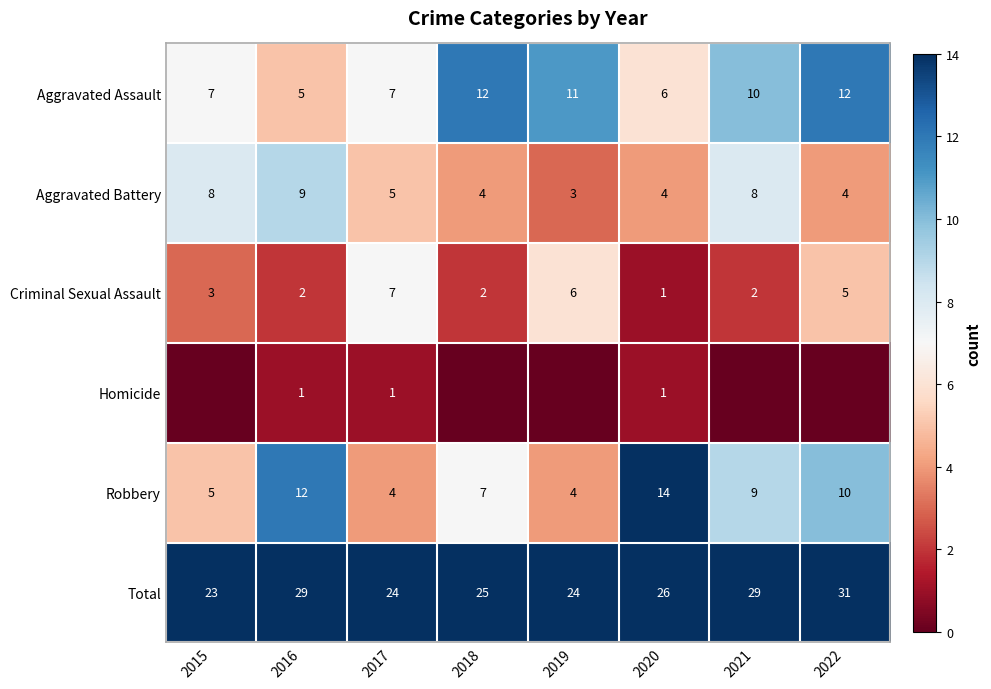

How many Robbery values are between 5 and 12?

5